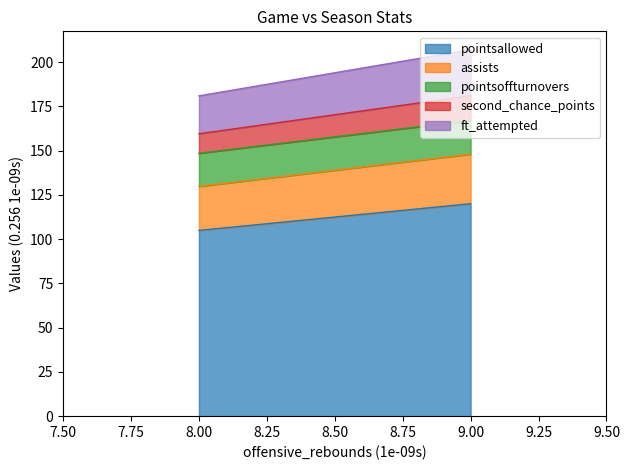

True or false: pointsallowed has a value of 24.8 at 8.00.

False